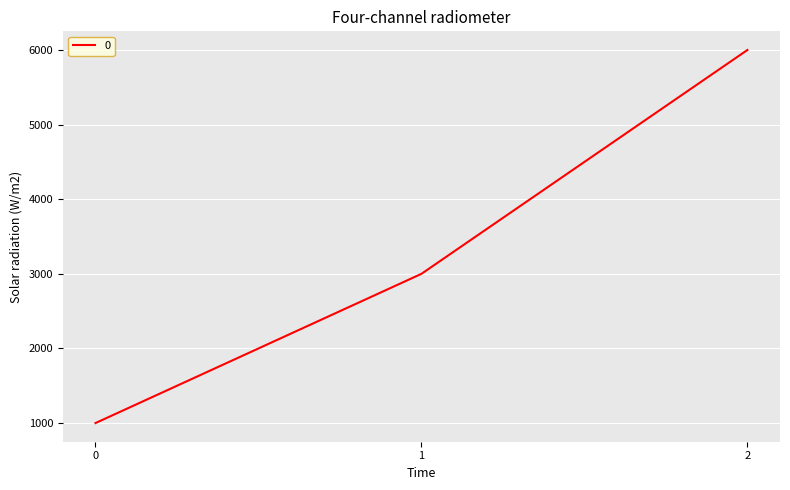

Reading left to right, transcribe all the data shown in this chart.

1000	3000	6000